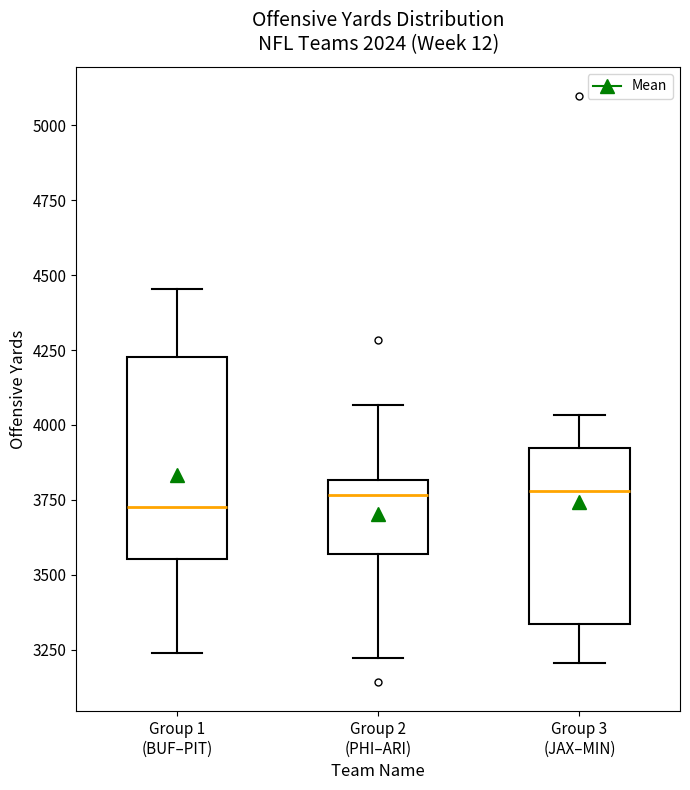

Where is the lower edge of the box for Group 2 (PHI–ARI) on the y-axis? The values are not printed on the chart, so give them approximately, as read against the axis.

3550